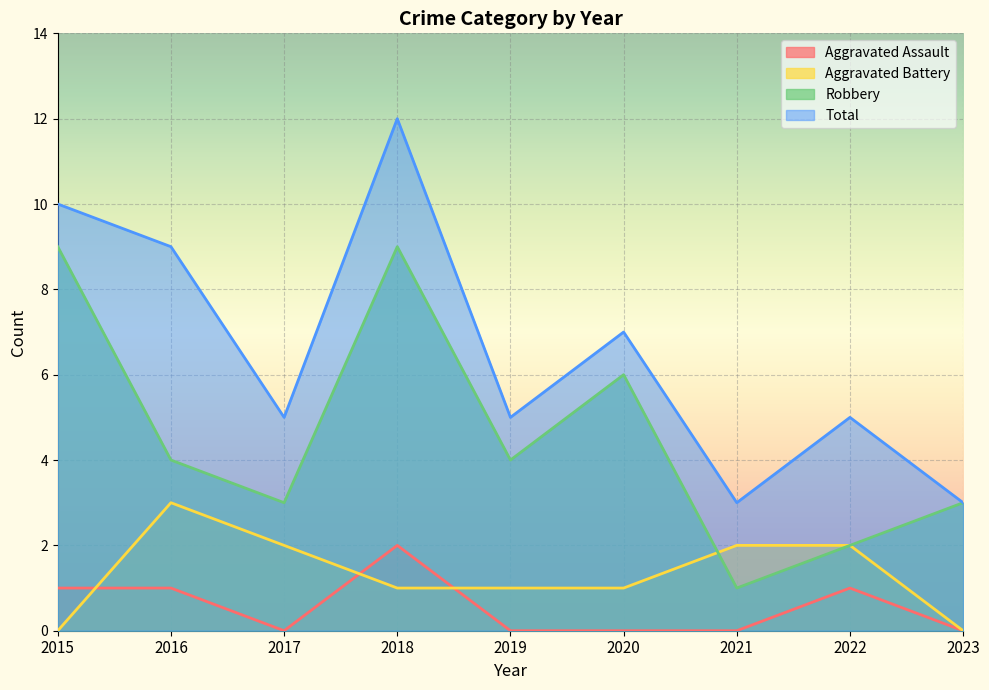

Rank the series at 2015 from highest to lowest value.

Total, Robbery, Aggravated Assault, Aggravated Battery